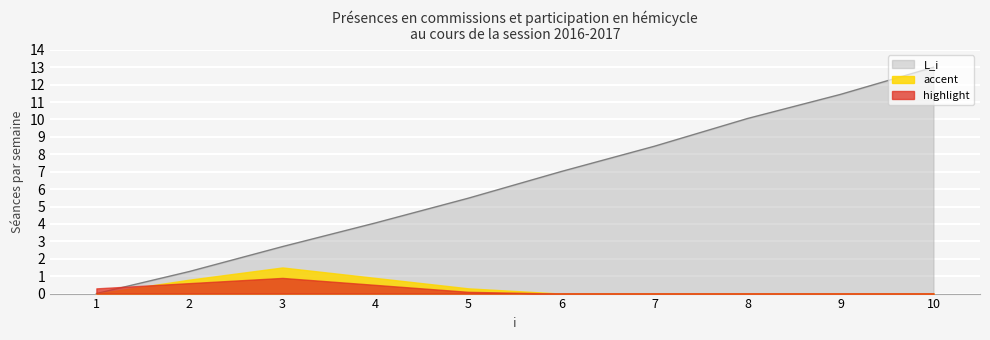

Between 8 and 5, which is larger?

8